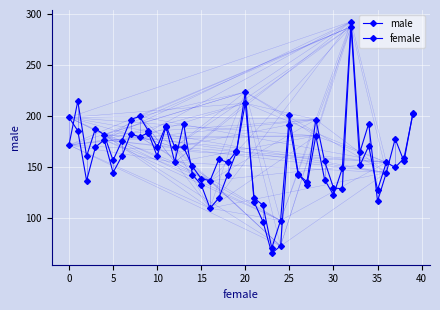

List the series in order of their overall mean, lowest first.

male, female